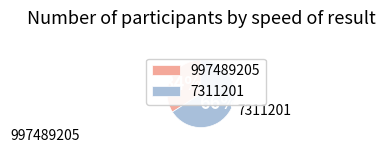

Approximately how many times larger is the value at 997489205 compared to 7311201?

0.5